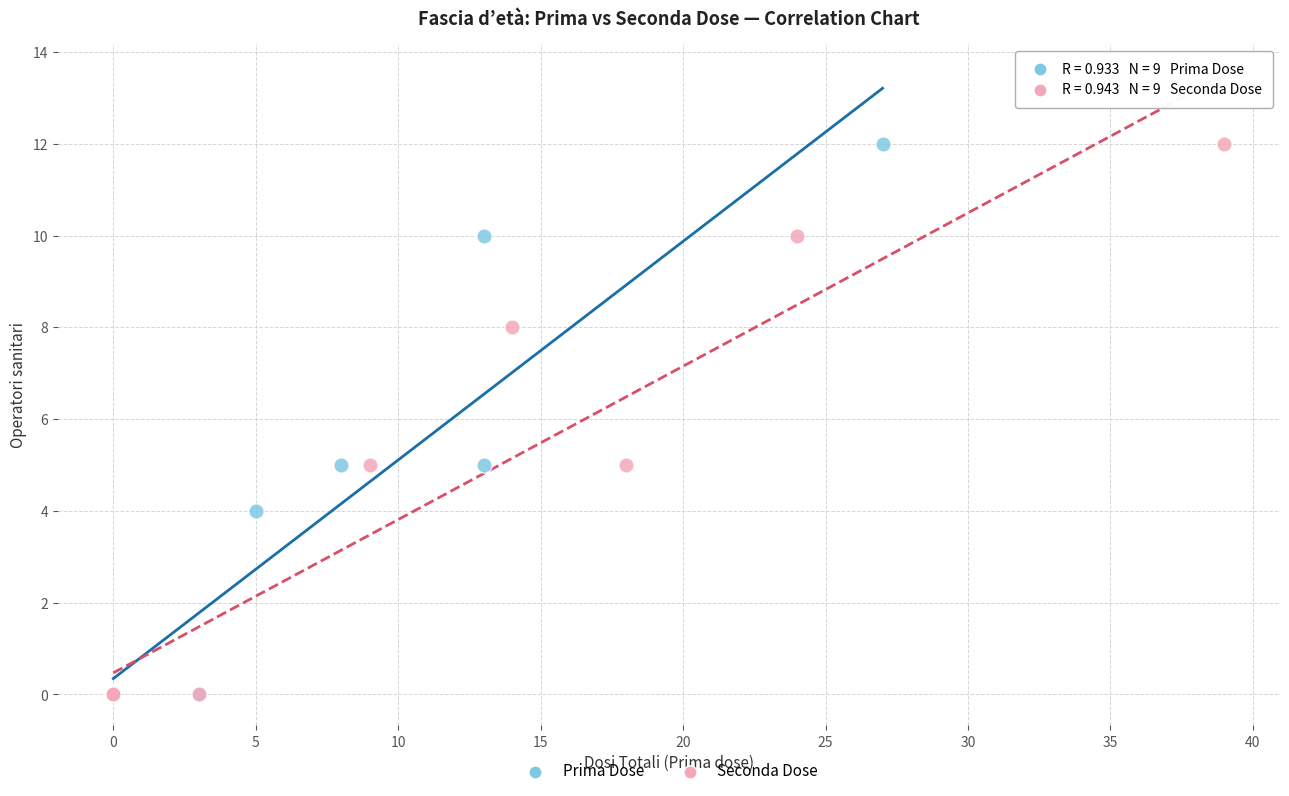

What are all the series names shown in the legend?

Prima Dose, Seconda Dose